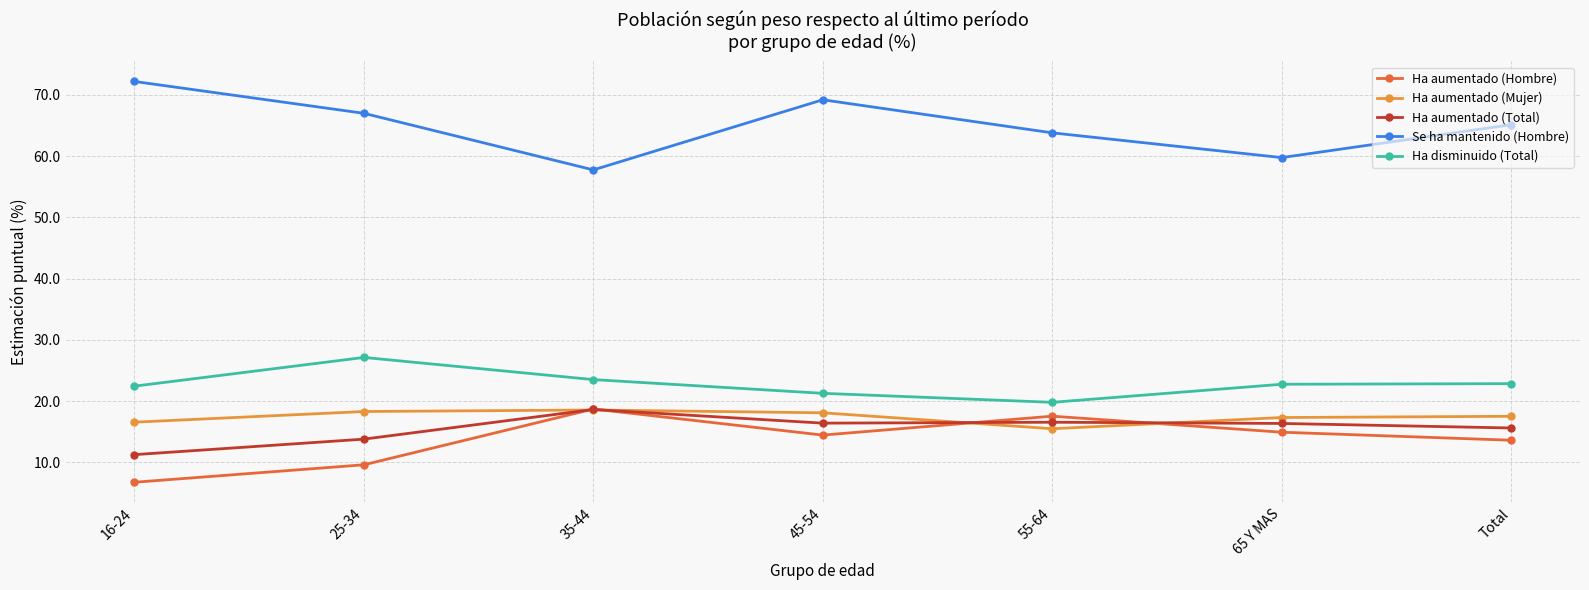

What is the difference between the highest and lowest values at 25-34?

57.4